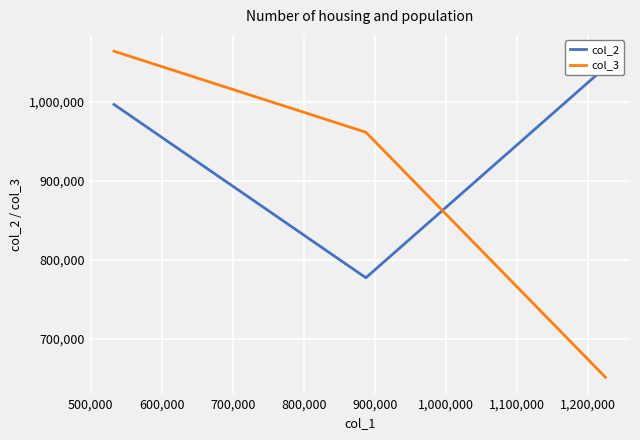

Does the chart display data point markers on the line(s)?

No